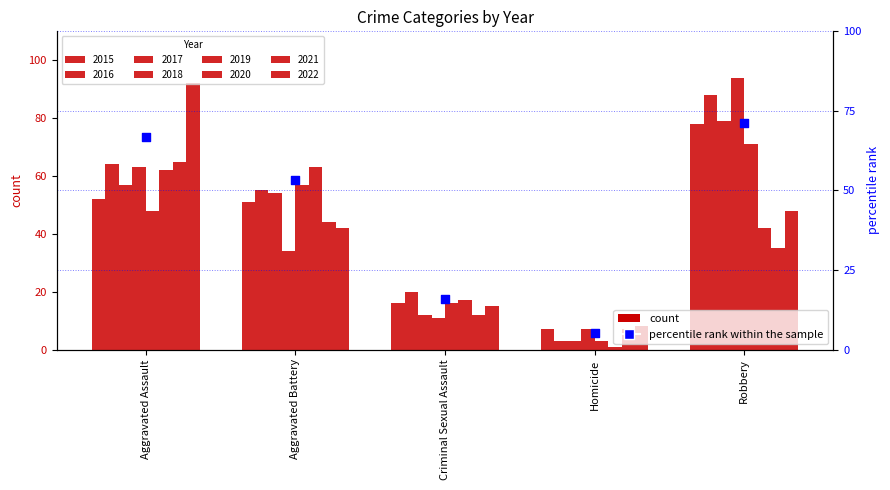

What is the ratio of the value at Homicide to the value at Robbery?

0.1